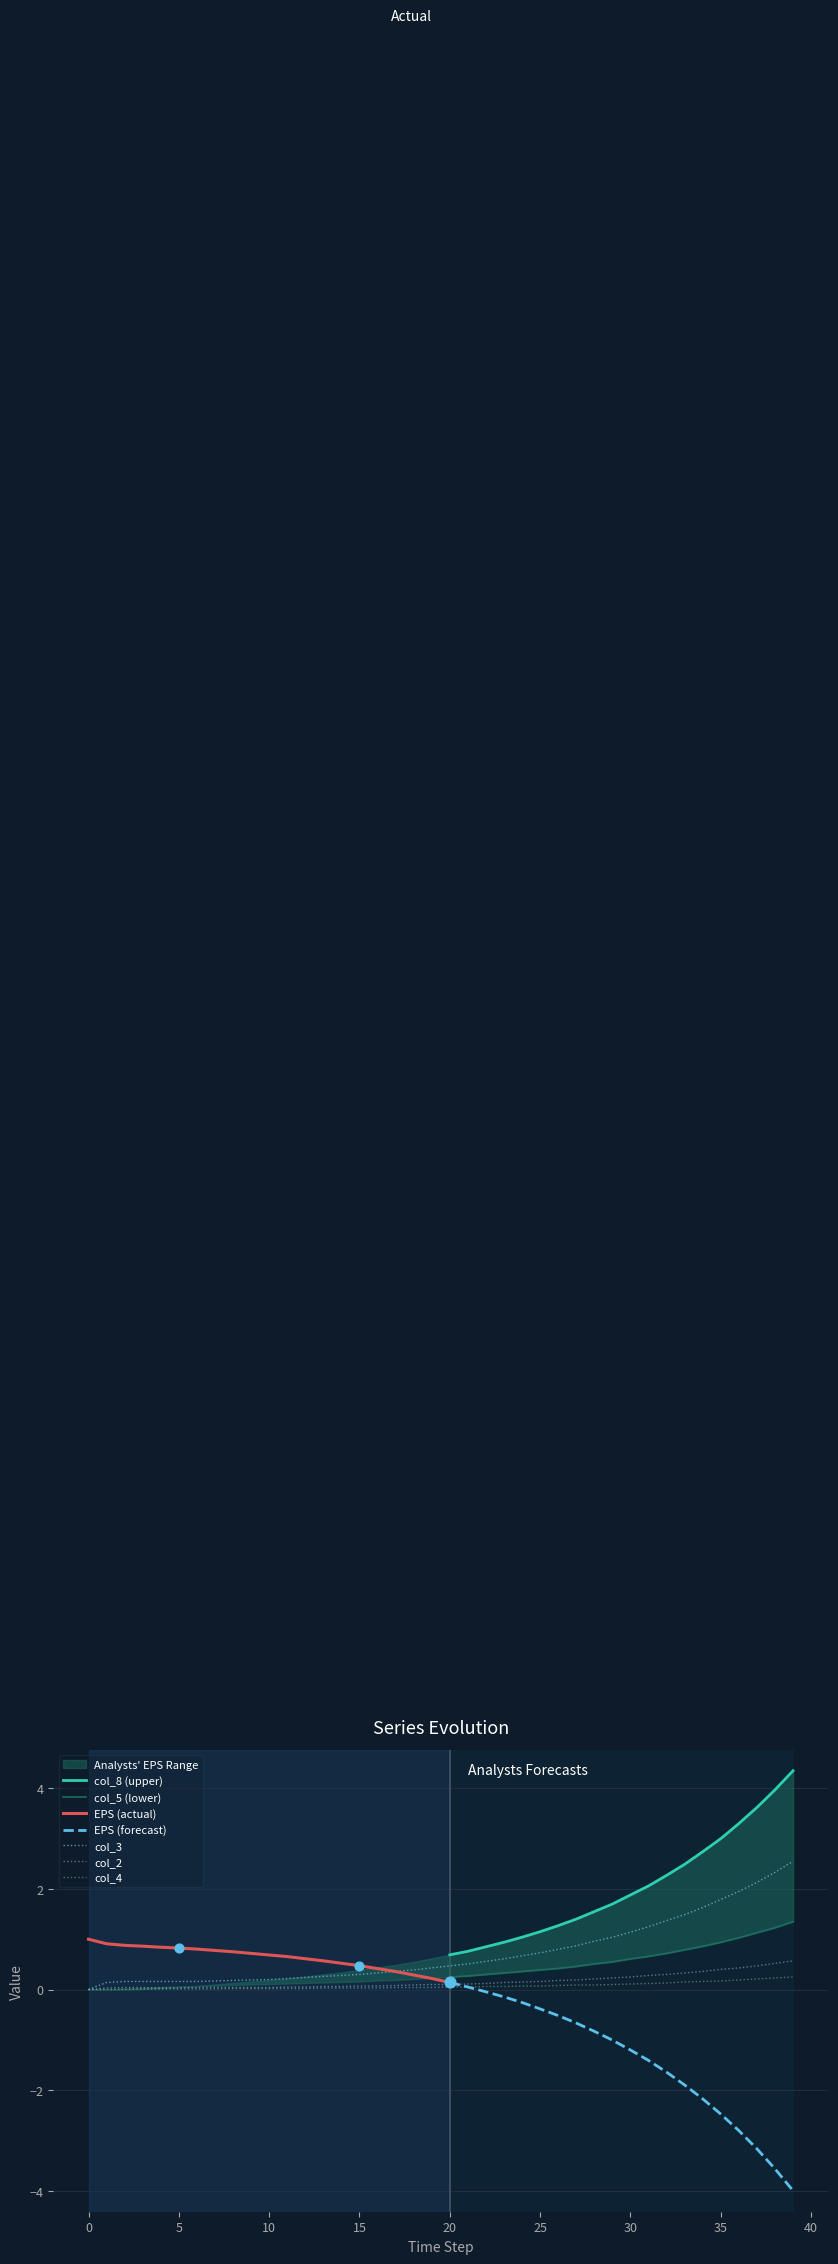

True or false: col_3 has a value of 1.8 at 35.

True